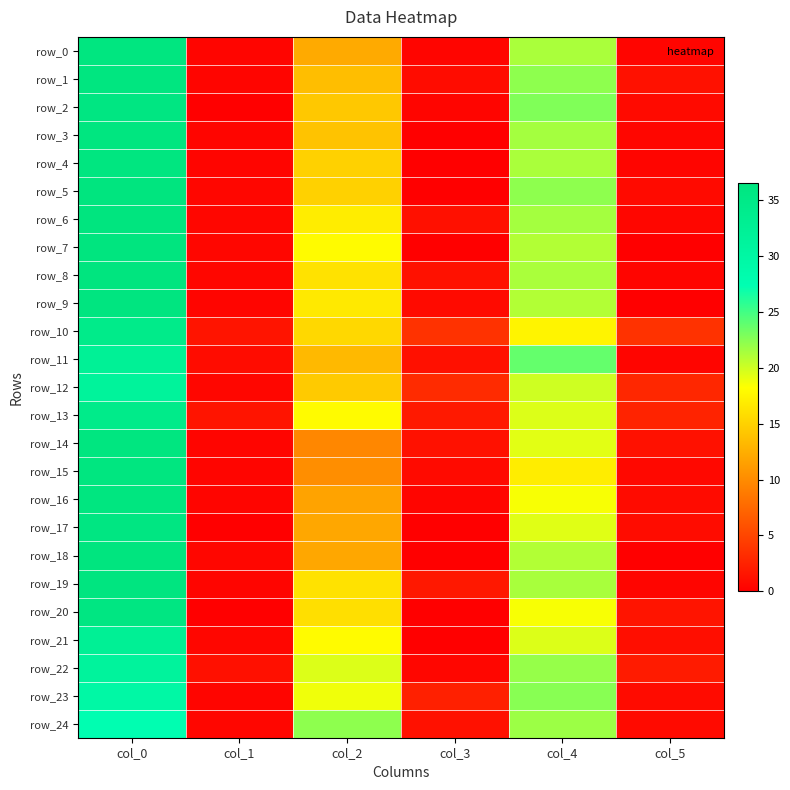

At which category is the sum across all series the highest?

col_0